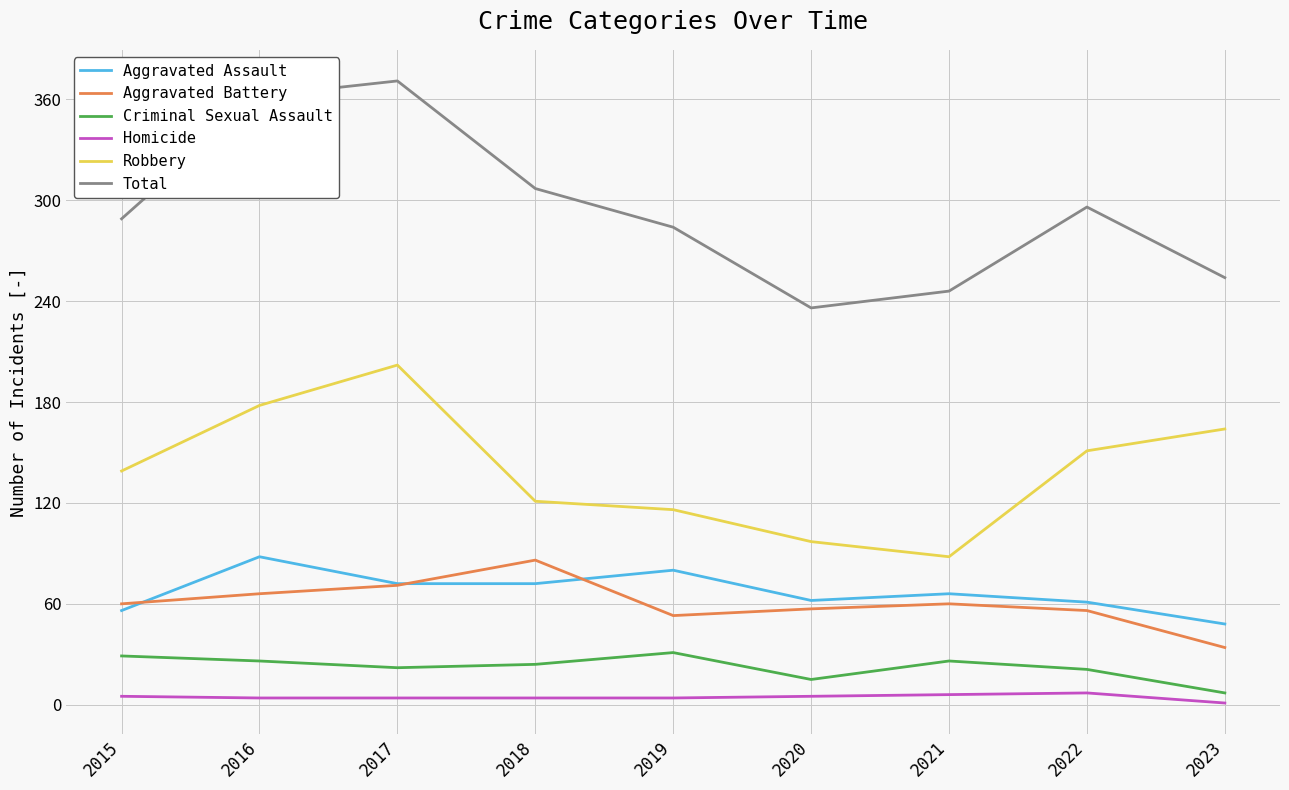

Does the chart display data point markers on the line(s)?

No